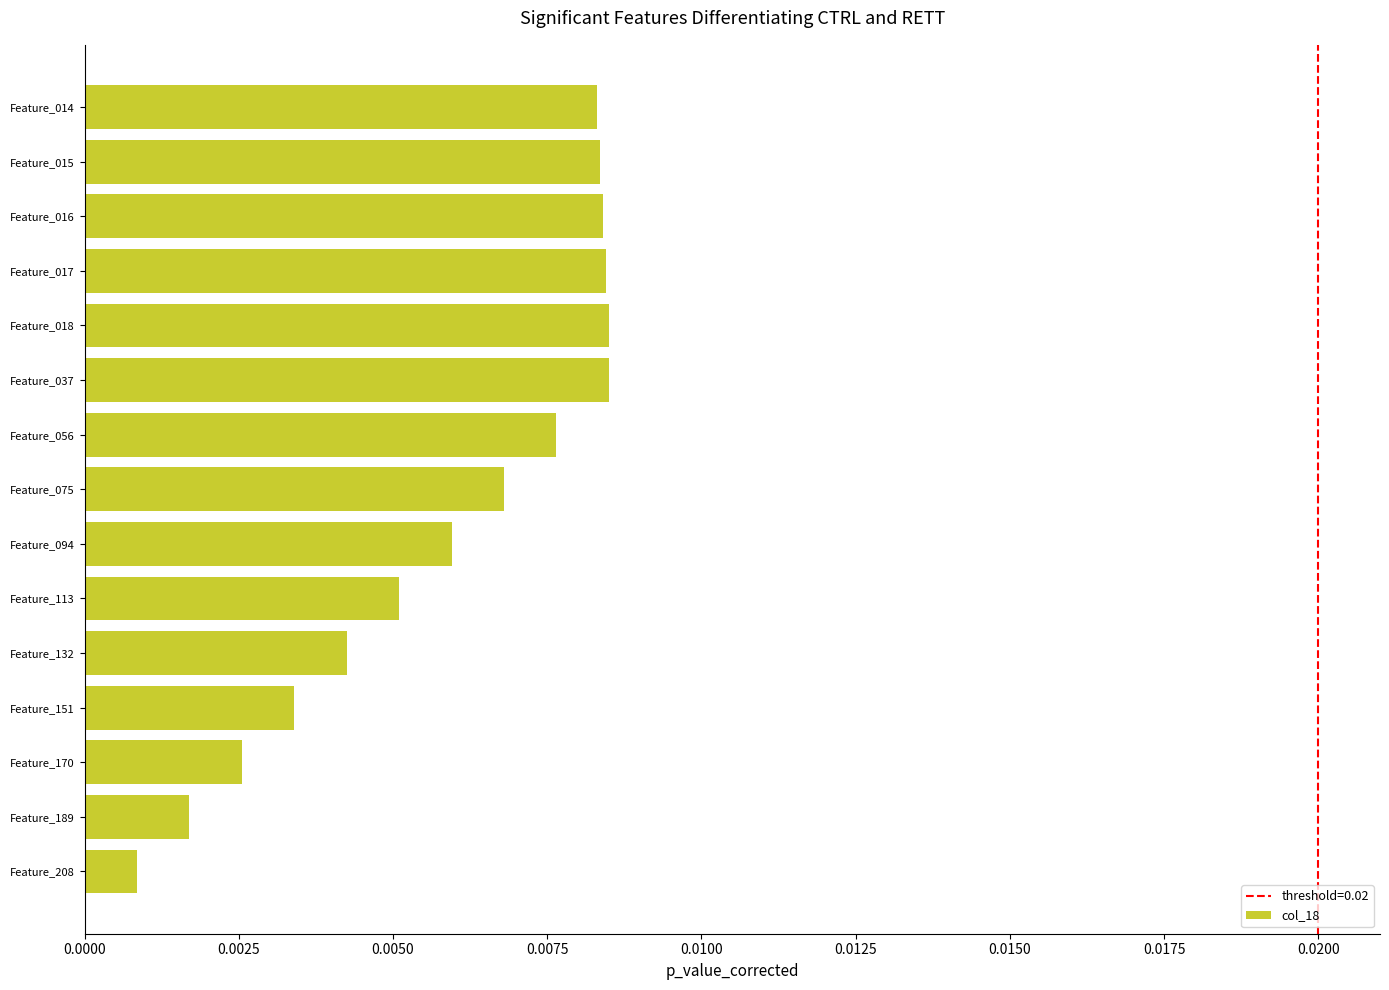

Which label corresponds to the smallest value in the chart?

Feature_208